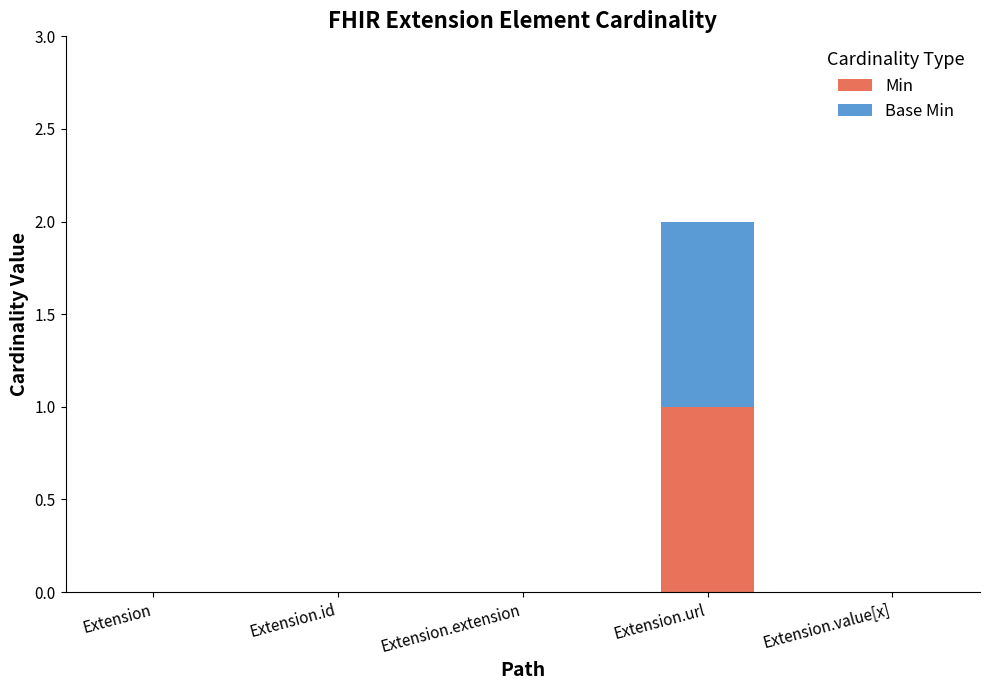

How many series are shown in this chart?

2